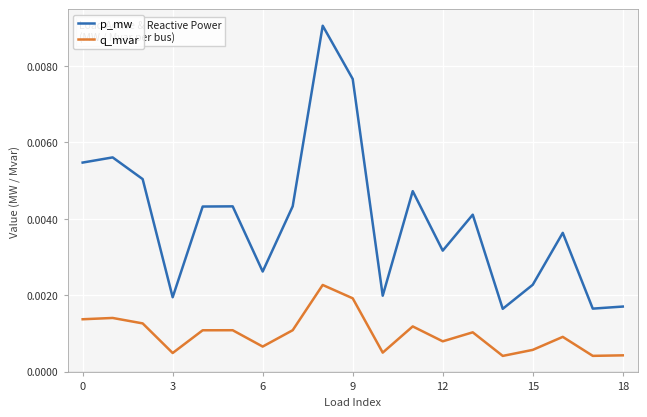

In p_mw, how many points are lower than both neighbors (excluding endpoints)?

6